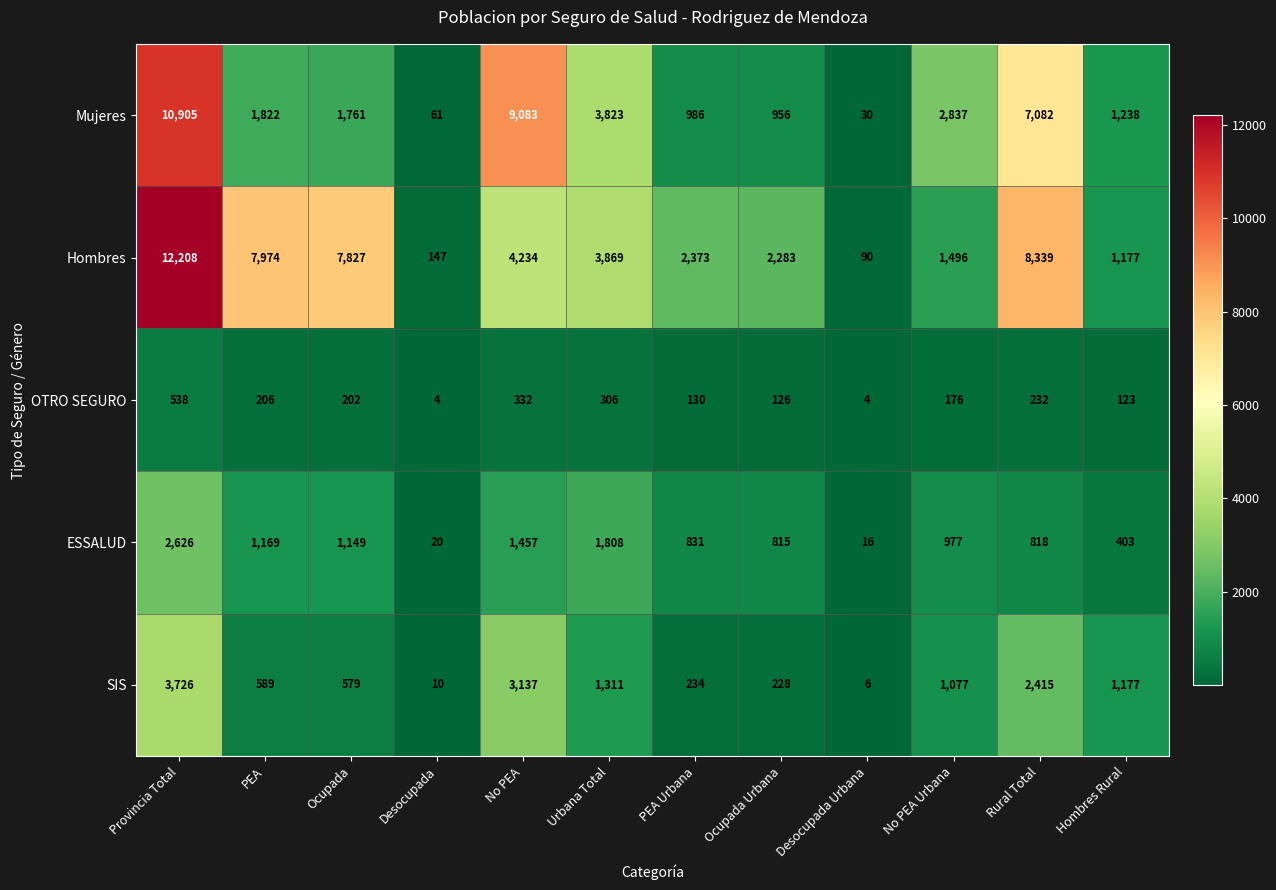

What is the sum of the SIS values at PEA and Ocupada Urbana?

817